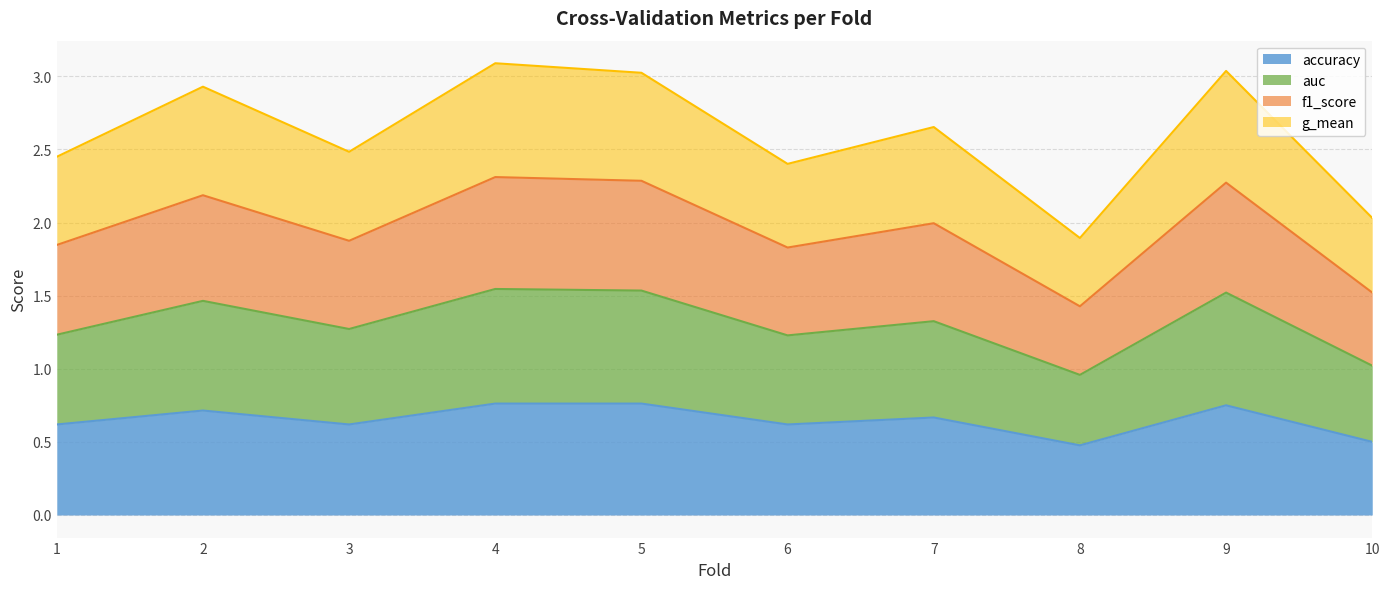

What are all the series names shown in the legend?

accuracy, auc, f1_score, g_mean